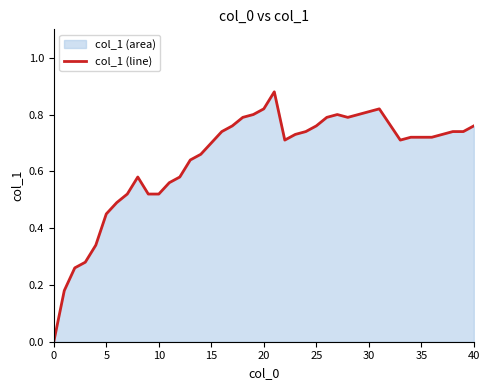

The chart shows a value of 0.8 at 30. True or false?

True